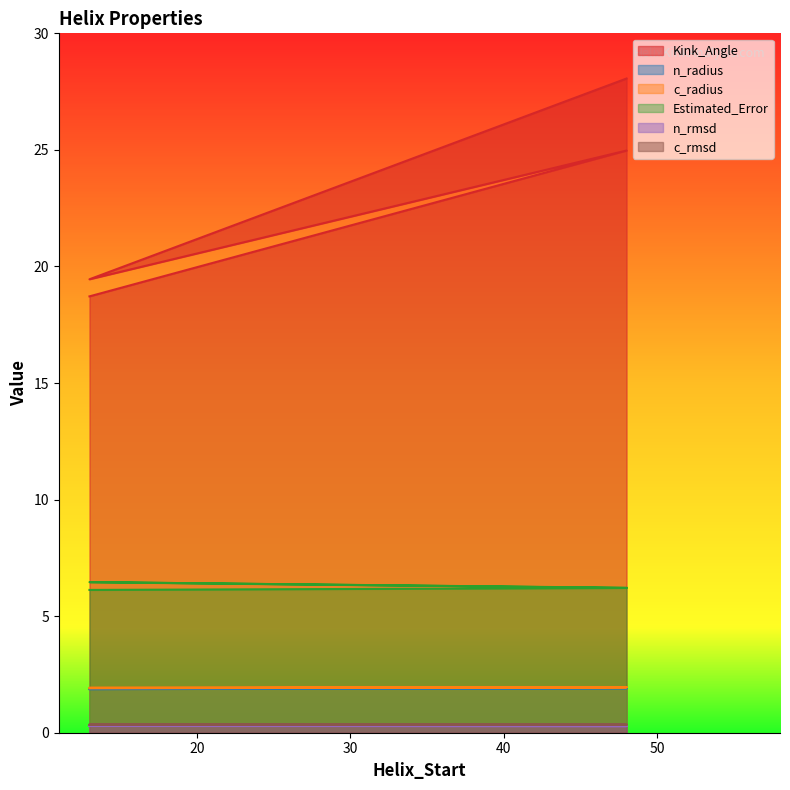

The n_radius series shows 1.9 at 13. True or false?

True